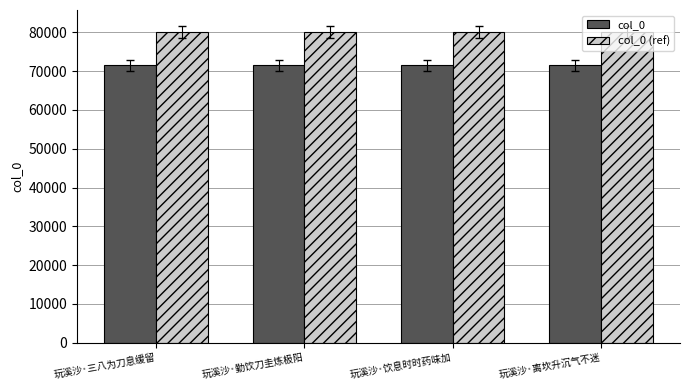

How many series are shown in this chart?

2